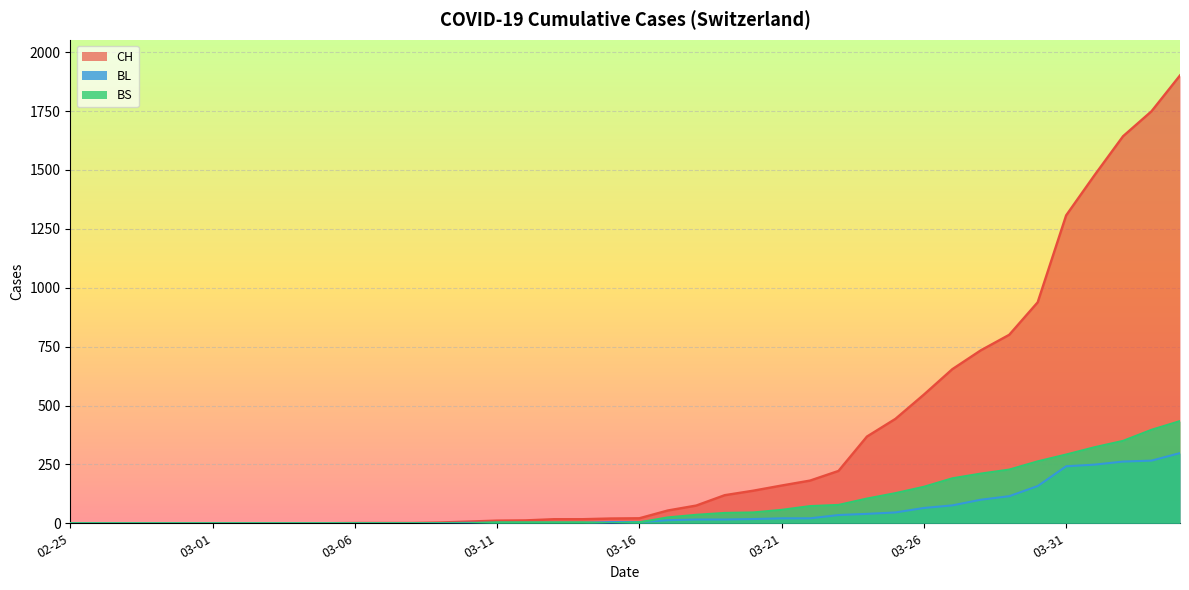

How many interior local valleys does the BS series have?

1